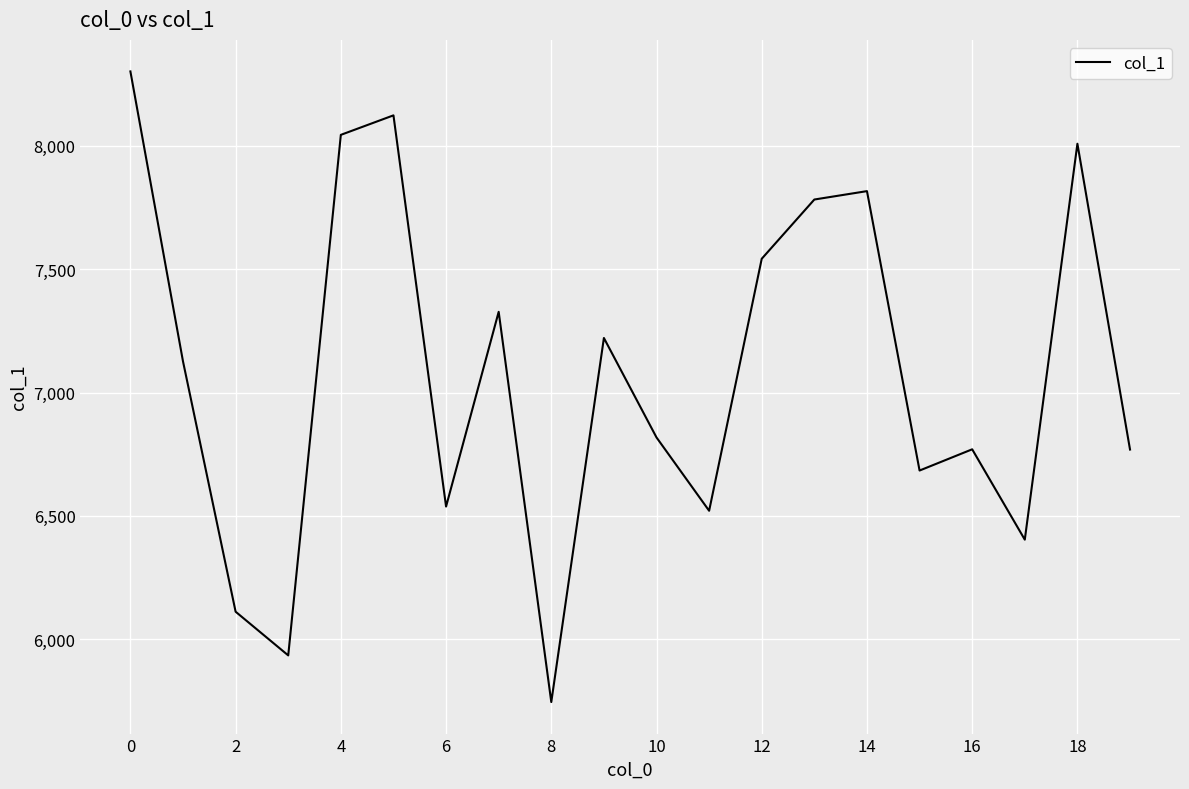

What is the greatest value displayed?

8301